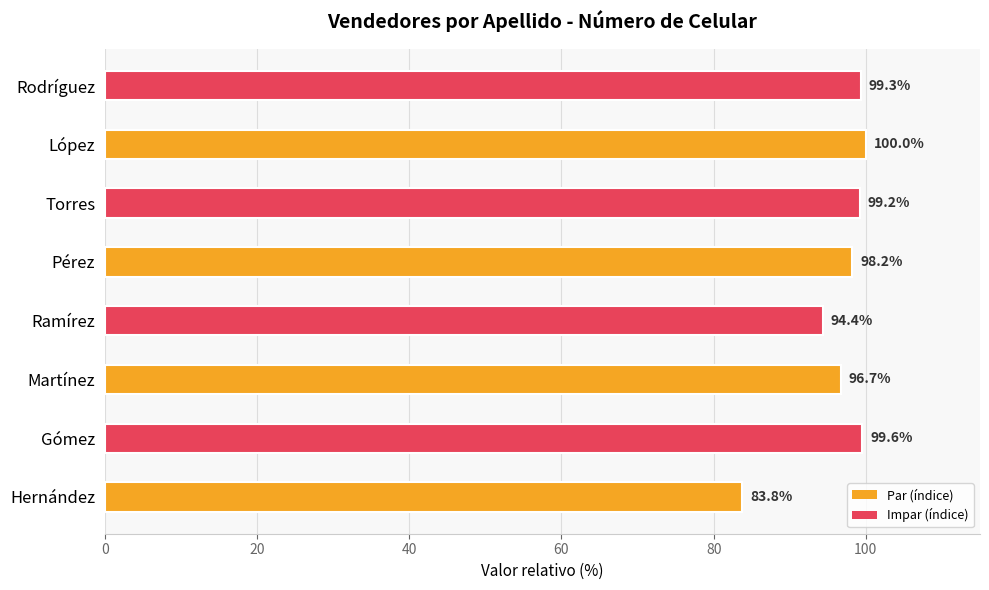

Rank the categories by value from lowest to highest.

Hernández, Ramírez, Martínez, Pérez, Torres, Rodríguez, Gómez, López